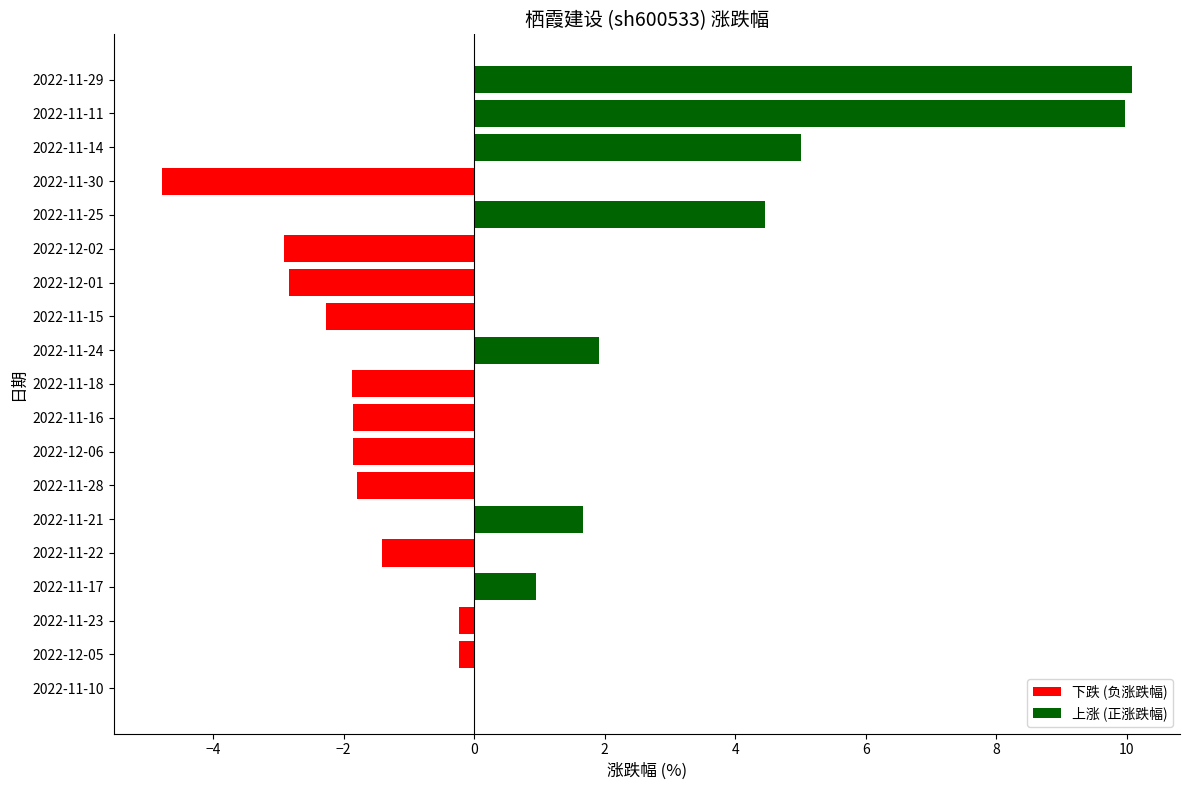

Count the number of categories in the chart.

19